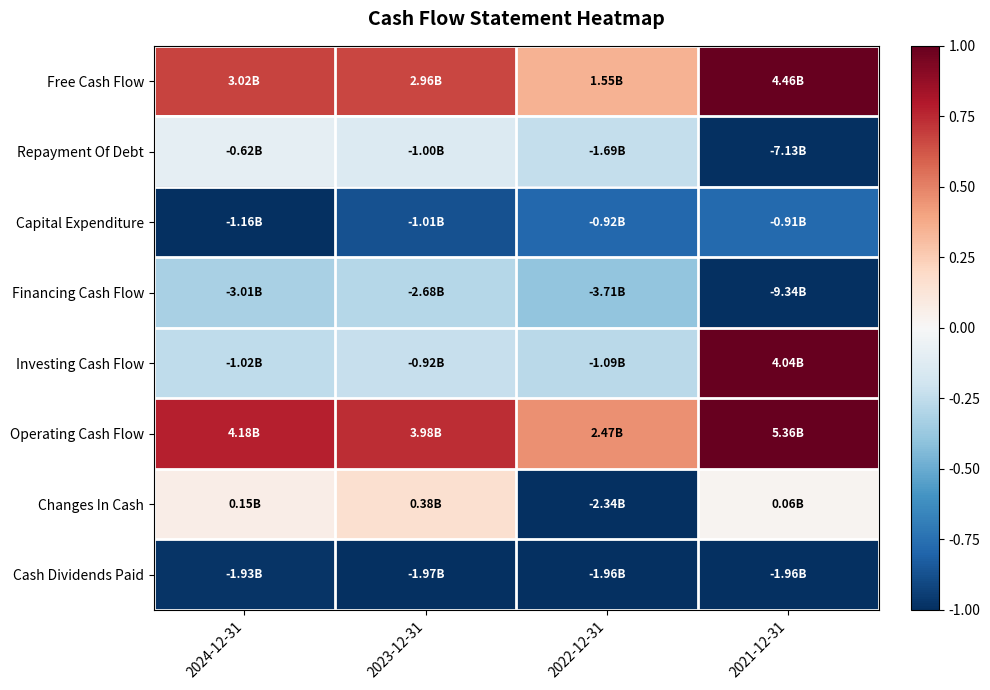

Reading left to right, transcribe all the data shown in this chart.

Free Cash Flow: 2024-12-31=0.7	2023-12-31=0.7	2022-12-31=0.3	2021-12-31=1.0
Repayment Of Debt: 2024-12-31=-0.1	2023-12-31=-0.1	2022-12-31=-0.2	2021-12-31=-1.0
Capital Expenditure: 2024-12-31=-1.0	2023-12-31=-0.9	2022-12-31=-0.8	2021-12-31=-0.8
Financing Cash Flow: 2024-12-31=-0.3	2023-12-31=-0.3	2022-12-31=-0.4	2021-12-31=-1.0
Investing Cash Flow: 2024-12-31=-0.3	2023-12-31=-0.2	2022-12-31=-0.3	2021-12-31=1.0
Operating Cash Flow: 2024-12-31=0.8	2023-12-31=0.7	2022-12-31=0.5	2021-12-31=1.0
Changes In Cash: 2024-12-31=0.1	2023-12-31=0.2	2022-12-31=-1.0	2021-12-31=0.0
Cash Dividends Paid: 2024-12-31=-1.0	2023-12-31=-1.0	2022-12-31=-1.0	2021-12-31=-1.0